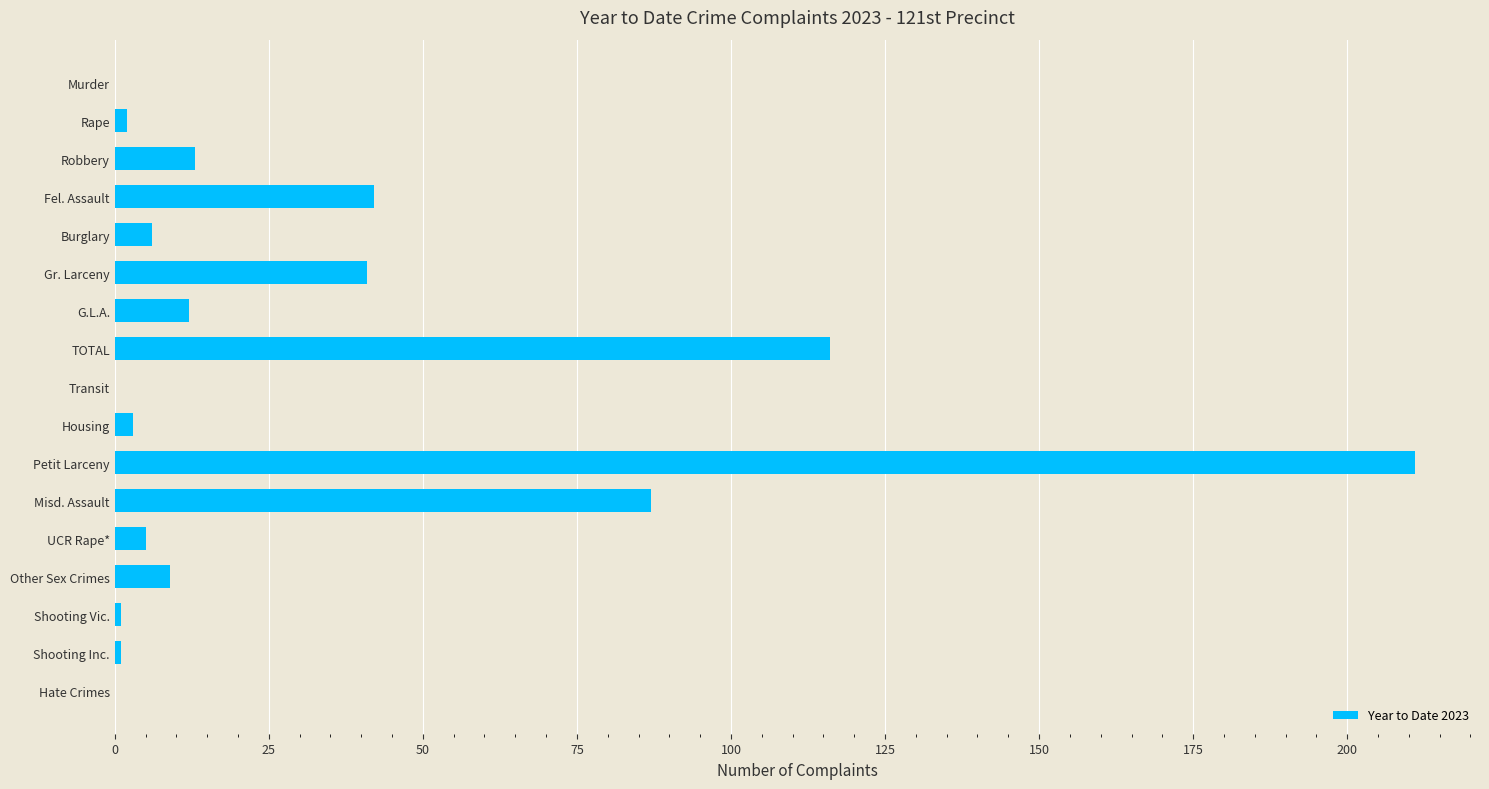

What is the sum of the values at Other Sex Crimes and Robbery?

22